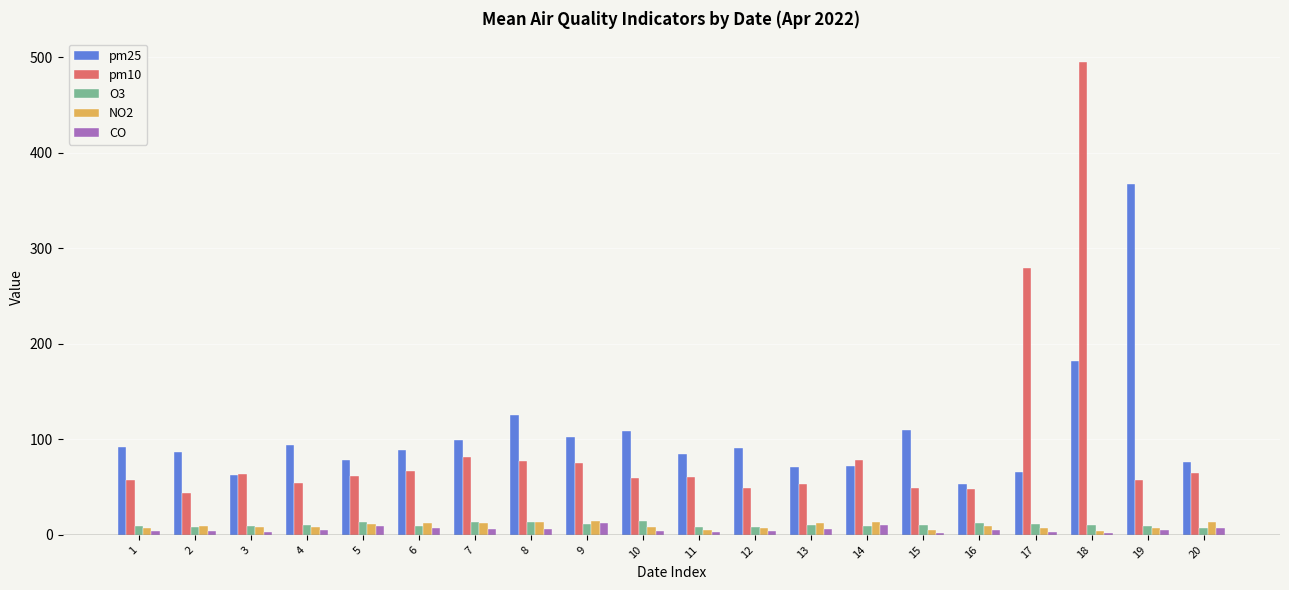

Is it true that CO equals 10 at 14?

True